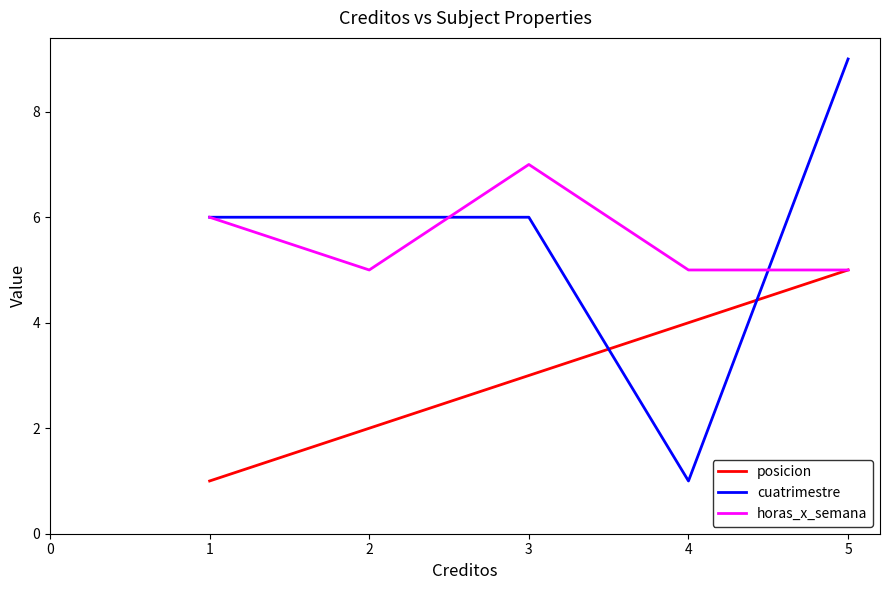

How many intersections are there between cuatrimestre and posicion?

2